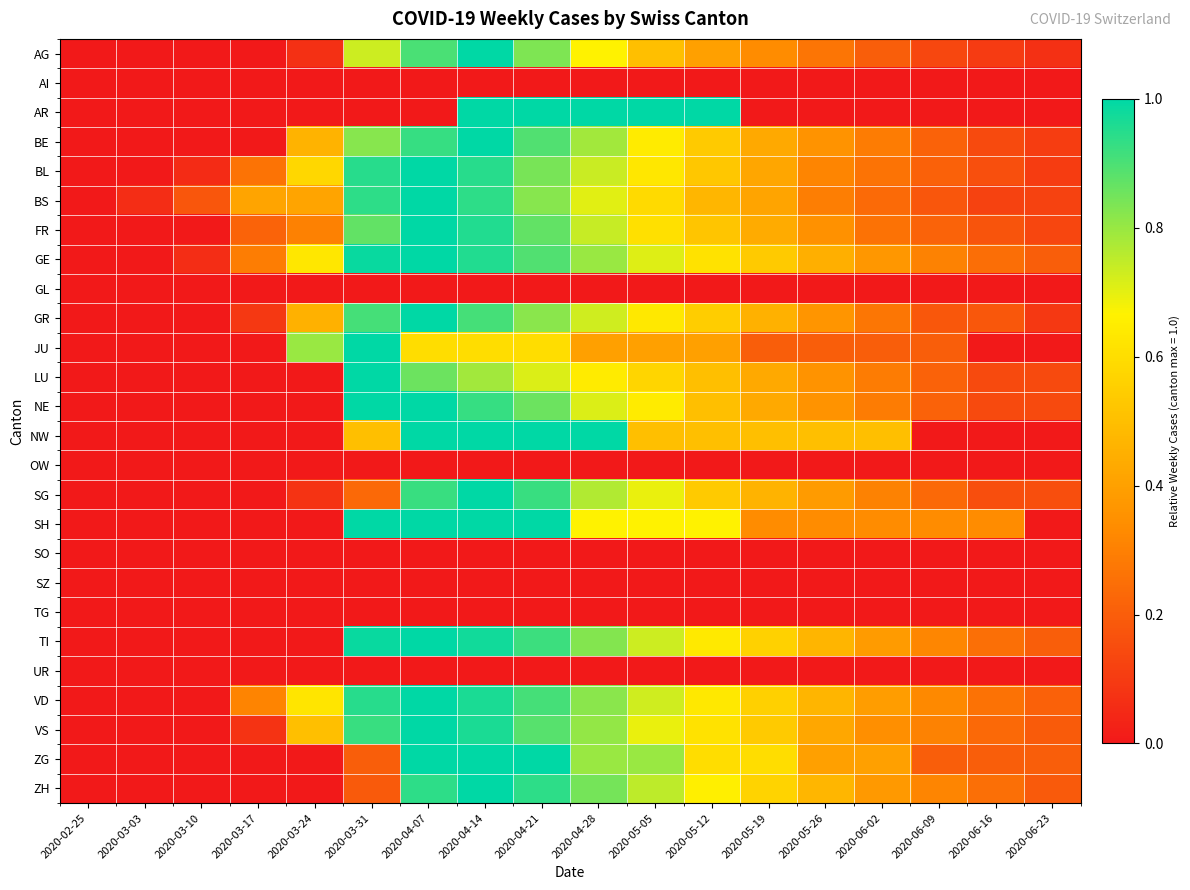

Reading right to left, list all the values displayed in this chart.

AG: 2020-06-23=0.1	2020-06-16=0.1	2020-06-09=0.1	2020-06-02=0.2	2020-05-26=0.3	2020-05-19=0.3	2020-05-12=0.4	2020-05-05=0.5	2020-04-28=0.7	2020-04-21=0.8	2020-04-14=1.0	2020-04-07=0.9	2020-03-31=0.7	2020-03-24=0.1	2020-03-17=0.0	2020-03-10=0.0	2020-03-03=0.0	2020-02-25=0.0
AI: 2020-06-23=0.0	2020-06-16=0.0	2020-06-09=0.0	2020-06-02=0.0	2020-05-26=0.0	2020-05-19=0.0	2020-05-12=0.0	2020-05-05=0.0	2020-04-28=0.0	2020-04-21=0.0	2020-04-14=0.0	2020-04-07=0.0	2020-03-31=0.0	2020-03-24=0.0	2020-03-17=0.0	2020-03-10=0.0	2020-03-03=0.0	2020-02-25=0.0
AR: 2020-06-23=0.0	2020-06-16=0.0	2020-06-09=0.0	2020-06-02=0.0	2020-05-26=0.0	2020-05-19=0.0	2020-05-12=1.0	2020-05-05=1.0	2020-04-28=1.0	2020-04-21=1.0	2020-04-14=1.0	2020-04-07=0.0	2020-03-31=0.0	2020-03-24=0.0	2020-03-17=0.0	2020-03-10=0.0	2020-03-03=0.0	2020-02-25=0.0
BE: 2020-06-23=0.1	2020-06-16=0.1	2020-06-09=0.2	2020-06-02=0.3	2020-05-26=0.4	2020-05-19=0.4	2020-05-12=0.5	2020-05-05=0.6	2020-04-28=0.8	2020-04-21=0.9	2020-04-14=1.0	2020-04-07=0.9	2020-03-31=0.8	2020-03-24=0.5	2020-03-17=0.0	2020-03-10=0.0	2020-03-03=0.0	2020-02-25=0.0
BL: 2020-06-23=0.1	2020-06-16=0.2	2020-06-09=0.2	2020-06-02=0.3	2020-05-26=0.3	2020-05-19=0.4	2020-05-12=0.5	2020-05-05=0.6	2020-04-28=0.7	2020-04-21=0.8	2020-04-14=0.9	2020-04-07=1.0	2020-03-31=0.9	2020-03-24=0.6	2020-03-17=0.3	2020-03-10=0.1	2020-03-03=0.0	2020-02-25=0.0
BS: 2020-06-23=0.1	2020-06-16=0.1	2020-06-09=0.2	2020-06-02=0.2	2020-05-26=0.3	2020-05-19=0.4	2020-05-12=0.5	2020-05-05=0.6	2020-04-28=0.7	2020-04-21=0.8	2020-04-14=0.9	2020-04-07=1.0	2020-03-31=0.9	2020-03-24=0.4	2020-03-17=0.4	2020-03-10=0.2	2020-03-03=0.1	2020-02-25=0.0
FR: 2020-06-23=0.1	2020-06-16=0.2	2020-06-09=0.2	2020-06-02=0.3	2020-05-26=0.3	2020-05-19=0.4	2020-05-12=0.5	2020-05-05=0.6	2020-04-28=0.7	2020-04-21=0.9	2020-04-14=1.0	2020-04-07=1.0	2020-03-31=0.9	2020-03-24=0.3	2020-03-17=0.2	2020-03-10=0.0	2020-03-03=0.0	2020-02-25=0.0
GE: 2020-06-23=0.2	2020-06-16=0.2	2020-06-09=0.3	2020-06-02=0.4	2020-05-26=0.4	2020-05-19=0.5	2020-05-12=0.6	2020-05-05=0.7	2020-04-28=0.8	2020-04-21=0.9	2020-04-14=1.0	2020-04-07=1.0	2020-03-31=1.0	2020-03-24=0.6	2020-03-17=0.3	2020-03-10=0.1	2020-03-03=0.0	2020-02-25=0.0
GL: 2020-06-23=0.0	2020-06-16=0.0	2020-06-09=0.0	2020-06-02=0.0	2020-05-26=0.0	2020-05-19=0.0	2020-05-12=0.0	2020-05-05=0.0	2020-04-28=0.0	2020-04-21=0.0	2020-04-14=0.0	2020-04-07=0.0	2020-03-31=0.0	2020-03-24=0.0	2020-03-17=0.0	2020-03-10=0.0	2020-03-03=0.0	2020-02-25=0.0
GR: 2020-06-23=0.1	2020-06-16=0.2	2020-06-09=0.2	2020-06-02=0.3	2020-05-26=0.4	2020-05-19=0.5	2020-05-12=0.5	2020-05-05=0.6	2020-04-28=0.7	2020-04-21=0.8	2020-04-14=0.9	2020-04-07=1.0	2020-03-31=0.9	2020-03-24=0.5	2020-03-17=0.1	2020-03-10=0.0	2020-03-03=0.0	2020-02-25=0.0
JU: 2020-06-23=0.0	2020-06-16=0.0	2020-06-09=0.2	2020-06-02=0.2	2020-05-26=0.2	2020-05-19=0.2	2020-05-12=0.4	2020-05-05=0.4	2020-04-28=0.4	2020-04-21=0.6	2020-04-14=0.6	2020-04-07=0.6	2020-03-31=1.0	2020-03-24=0.8	2020-03-17=0.0	2020-03-10=0.0	2020-03-03=0.0	2020-02-25=0.0
LU: 2020-06-23=0.1	2020-06-16=0.1	2020-06-09=0.2	2020-06-02=0.3	2020-05-26=0.4	2020-05-19=0.4	2020-05-12=0.5	2020-05-05=0.6	2020-04-28=0.6	2020-04-21=0.7	2020-04-14=0.8	2020-04-07=0.9	2020-03-31=1.0	2020-03-24=0.0	2020-03-17=0.0	2020-03-10=0.0	2020-03-03=0.0	2020-02-25=0.0
NE: 2020-06-23=0.1	2020-06-16=0.1	2020-06-09=0.2	2020-06-02=0.3	2020-05-26=0.4	2020-05-19=0.4	2020-05-12=0.5	2020-05-05=0.6	2020-04-28=0.7	2020-04-21=0.9	2020-04-14=0.9	2020-04-07=1.0	2020-03-31=1.0	2020-03-24=0.0	2020-03-17=0.0	2020-03-10=0.0	2020-03-03=0.0	2020-02-25=0.0
NW: 2020-06-23=0.0	2020-06-16=0.0	2020-06-09=0.0	2020-06-02=0.5	2020-05-26=0.5	2020-05-19=0.5	2020-05-12=0.5	2020-05-05=0.5	2020-04-28=1.0	2020-04-21=1.0	2020-04-14=1.0	2020-04-07=1.0	2020-03-31=0.5	2020-03-24=0.0	2020-03-17=0.0	2020-03-10=0.0	2020-03-03=0.0	2020-02-25=0.0
OW: 2020-06-23=0.0	2020-06-16=0.0	2020-06-09=0.0	2020-06-02=0.0	2020-05-26=0.0	2020-05-19=0.0	2020-05-12=0.0	2020-05-05=0.0	2020-04-28=0.0	2020-04-21=0.0	2020-04-14=0.0	2020-04-07=0.0	2020-03-31=0.0	2020-03-24=0.0	2020-03-17=0.0	2020-03-10=0.0	2020-03-03=0.0	2020-02-25=0.0
SG: 2020-06-23=0.2	2020-06-16=0.2	2020-06-09=0.2	2020-06-02=0.3	2020-05-26=0.4	2020-05-19=0.5	2020-05-12=0.5	2020-05-05=0.7	2020-04-28=0.8	2020-04-21=0.9	2020-04-14=1.0	2020-04-07=0.9	2020-03-31=0.2	2020-03-24=0.1	2020-03-17=0.0	2020-03-10=0.0	2020-03-03=0.0	2020-02-25=0.0
SH: 2020-06-23=0.0	2020-06-16=0.3	2020-06-09=0.3	2020-06-02=0.3	2020-05-26=0.3	2020-05-19=0.3	2020-05-12=0.7	2020-05-05=0.7	2020-04-28=0.7	2020-04-21=1.0	2020-04-14=1.0	2020-04-07=1.0	2020-03-31=1.0	2020-03-24=0.0	2020-03-17=0.0	2020-03-10=0.0	2020-03-03=0.0	2020-02-25=0.0
SO: 2020-06-23=0.0	2020-06-16=0.0	2020-06-09=0.0	2020-06-02=0.0	2020-05-26=0.0	2020-05-19=0.0	2020-05-12=0.0	2020-05-05=0.0	2020-04-28=0.0	2020-04-21=0.0	2020-04-14=0.0	2020-04-07=0.0	2020-03-31=0.0	2020-03-24=0.0	2020-03-17=0.0	2020-03-10=0.0	2020-03-03=0.0	2020-02-25=0.0
SZ: 2020-06-23=0.0	2020-06-16=0.0	2020-06-09=0.0	2020-06-02=0.0	2020-05-26=0.0	2020-05-19=0.0	2020-05-12=0.0	2020-05-05=0.0	2020-04-28=0.0	2020-04-21=0.0	2020-04-14=0.0	2020-04-07=0.0	2020-03-31=0.0	2020-03-24=0.0	2020-03-17=0.0	2020-03-10=0.0	2020-03-03=0.0	2020-02-25=0.0
TG: 2020-06-23=0.0	2020-06-16=0.0	2020-06-09=0.0	2020-06-02=0.0	2020-05-26=0.0	2020-05-19=0.0	2020-05-12=0.0	2020-05-05=0.0	2020-04-28=0.0	2020-04-21=0.0	2020-04-14=0.0	2020-04-07=0.0	2020-03-31=0.0	2020-03-24=0.0	2020-03-17=0.0	2020-03-10=0.0	2020-03-03=0.0	2020-02-25=0.0
TI: 2020-06-23=0.2	2020-06-16=0.3	2020-06-09=0.3	2020-06-02=0.4	2020-05-26=0.5	2020-05-19=0.6	2020-05-12=0.6	2020-05-05=0.7	2020-04-28=0.8	2020-04-21=0.9	2020-04-14=1.0	2020-04-07=1.0	2020-03-31=1.0	2020-03-24=0.0	2020-03-17=0.0	2020-03-10=0.0	2020-03-03=0.0	2020-02-25=0.0
UR: 2020-06-23=0.0	2020-06-16=0.0	2020-06-09=0.0	2020-06-02=0.0	2020-05-26=0.0	2020-05-19=0.0	2020-05-12=0.0	2020-05-05=0.0	2020-04-28=0.0	2020-04-21=0.0	2020-04-14=0.0	2020-04-07=0.0	2020-03-31=0.0	2020-03-24=0.0	2020-03-17=0.0	2020-03-10=0.0	2020-03-03=0.0	2020-02-25=0.0
VD: 2020-06-23=0.2	2020-06-16=0.3	2020-06-09=0.3	2020-06-02=0.4	2020-05-26=0.5	2020-05-19=0.6	2020-05-12=0.6	2020-05-05=0.7	2020-04-28=0.8	2020-04-21=0.9	2020-04-14=1.0	2020-04-07=1.0	2020-03-31=0.9	2020-03-24=0.6	2020-03-17=0.3	2020-03-10=0.0	2020-03-03=0.0	2020-02-25=0.0
VS: 2020-06-23=0.2	2020-06-16=0.2	2020-06-09=0.3	2020-06-02=0.3	2020-05-26=0.4	2020-05-19=0.5	2020-05-12=0.6	2020-05-05=0.7	2020-04-28=0.8	2020-04-21=0.9	2020-04-14=1.0	2020-04-07=1.0	2020-03-31=0.9	2020-03-24=0.5	2020-03-17=0.1	2020-03-10=0.0	2020-03-03=0.0	2020-02-25=0.0
ZG: 2020-06-23=0.2	2020-06-16=0.2	2020-06-09=0.2	2020-06-02=0.4	2020-05-26=0.4	2020-05-19=0.6	2020-05-12=0.6	2020-05-05=0.8	2020-04-28=0.8	2020-04-21=1.0	2020-04-14=1.0	2020-04-07=1.0	2020-03-31=0.2	2020-03-24=0.0	2020-03-17=0.0	2020-03-10=0.0	2020-03-03=0.0	2020-02-25=0.0
ZH: 2020-06-23=0.2	2020-06-16=0.2	2020-06-09=0.3	2020-06-02=0.4	2020-05-26=0.5	2020-05-19=0.6	2020-05-12=0.7	2020-05-05=0.8	2020-04-28=0.8	2020-04-21=0.9	2020-04-14=1.0	2020-04-07=0.9	2020-03-31=0.2	2020-03-24=0.0	2020-03-17=0.0	2020-03-10=0.0	2020-03-03=0.0	2020-02-25=0.0